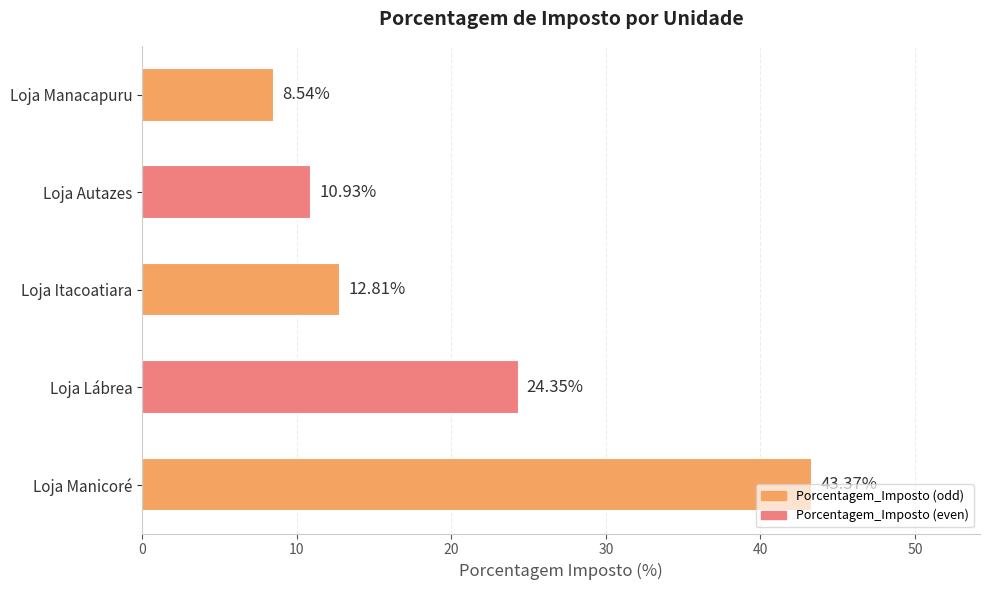

Count the number of categories in the chart.

5